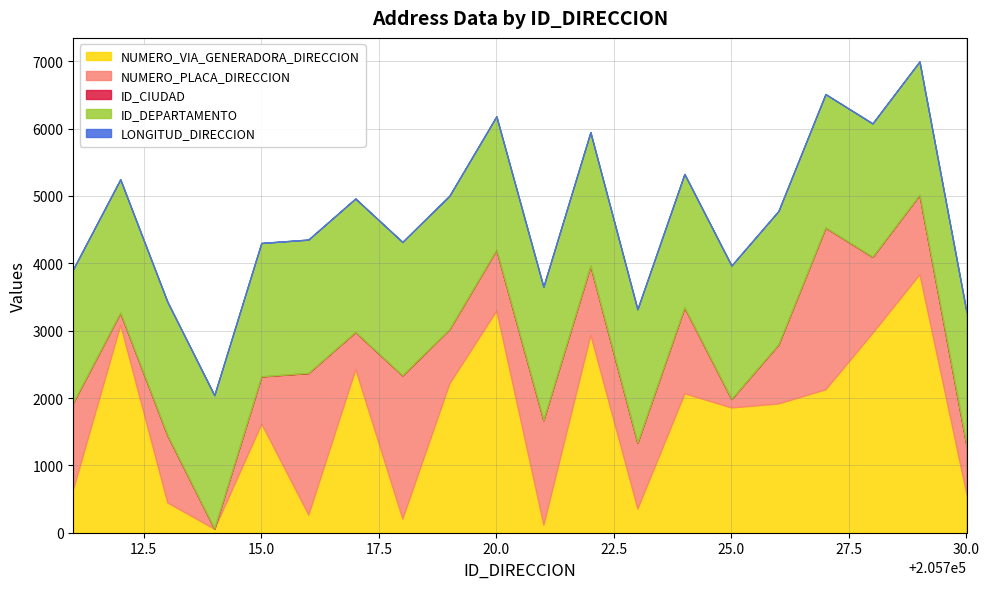

What is the maximum value for NUMERO_VIA_GENERADORA_DIRECCION?

3840.0